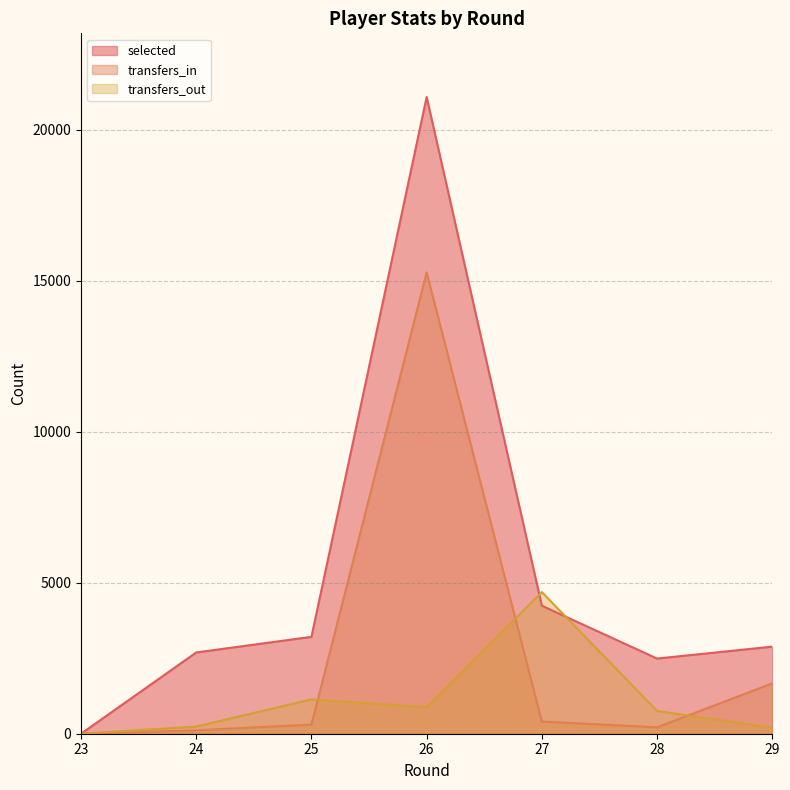

Is it true that selected equals 3209 at 25?

True